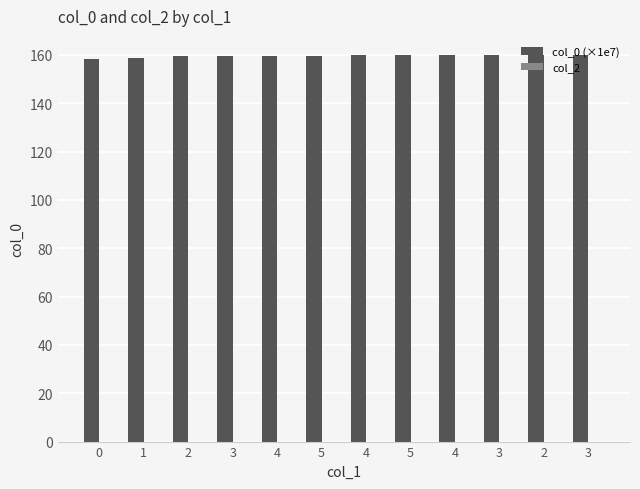

Reading left to right, what are all the values shown in this chart?

col_0 (×1e7): 0=158.4	1=158.9	2=159.4	3=159.7	4=159.7	5=159.7	4=159.8	5=159.8	4=159.8	3=159.8	2=159.9	3=159.9
col_2: 0=0.0	1=0.0	2=0.0	3=0.0	4=0.0	5=0.0	4=0.0	5=0.0	4=0.0	3=0.0	2=0.0	3=0.0